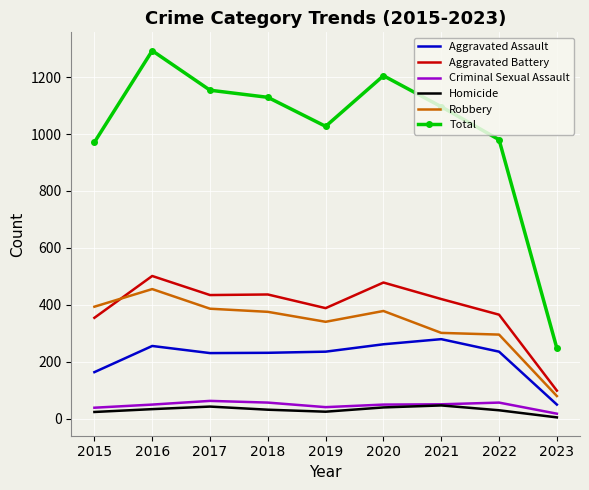

Is the value of Robbery at 2022 greater than the value of Homicide at 2020?

Yes